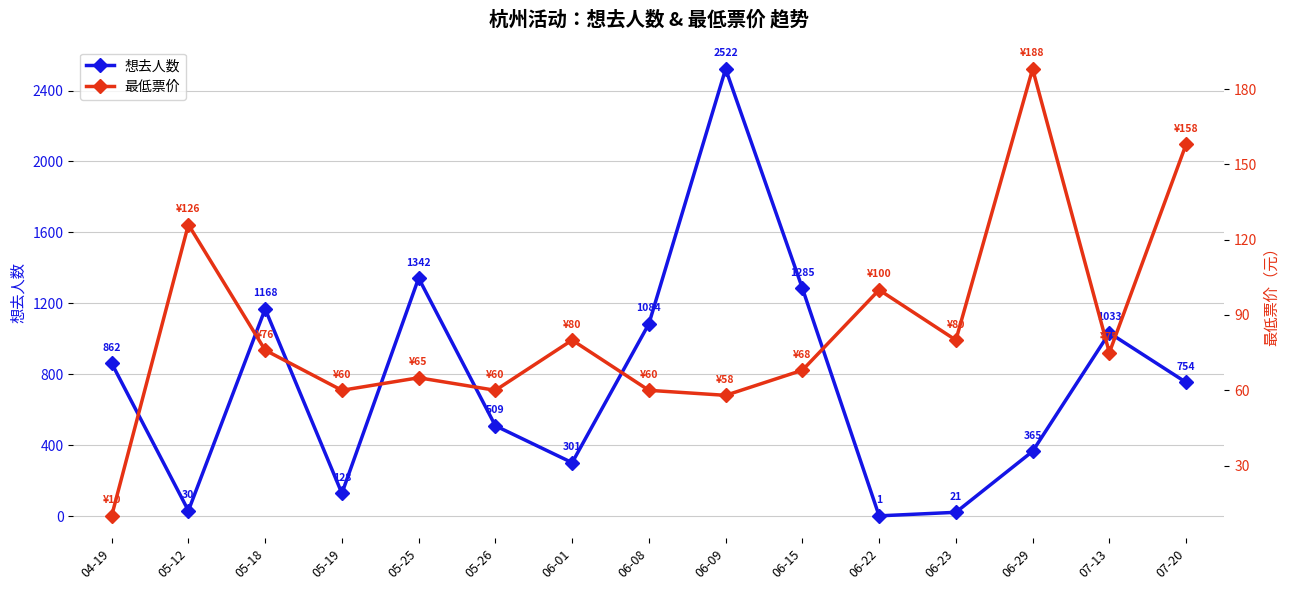

True or false: 想去人数 has more than 1 points higher than both neighbors.

True